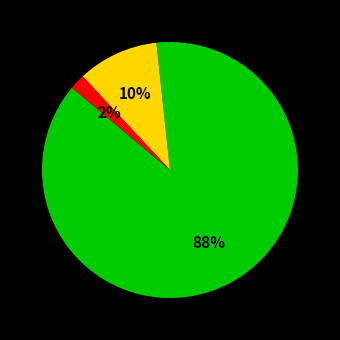

To the nearest percent, what is the average slice percentage?

33%